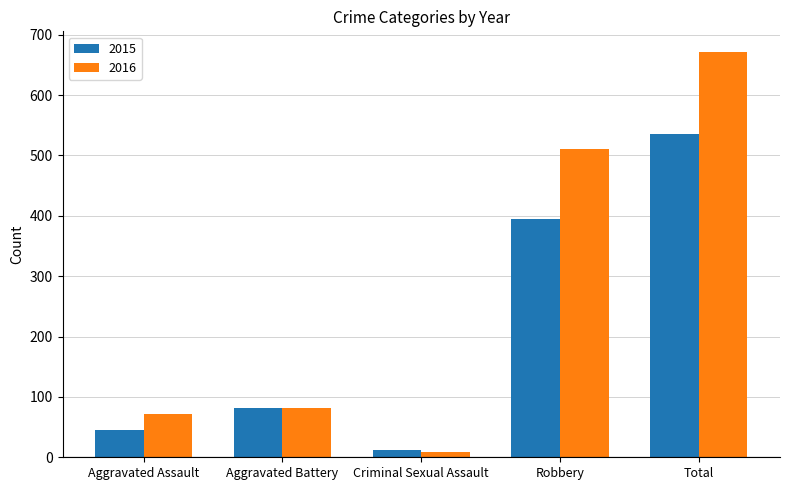

Between Aggravated Assault and Criminal Sexual Assault, which series saw the biggest shift?

2016